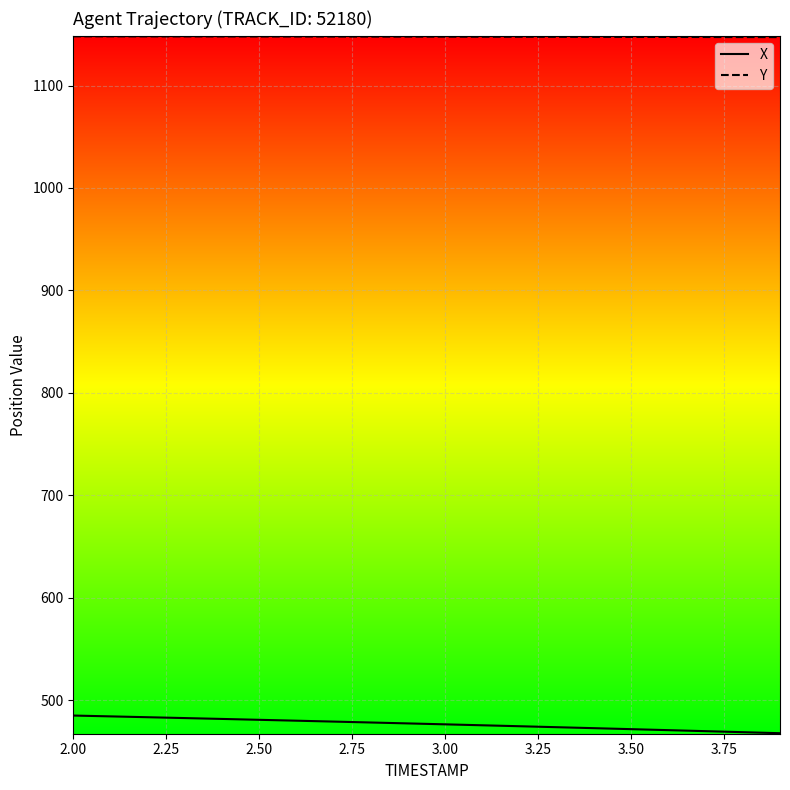

What is the minimum value shown in the chart?

467.7